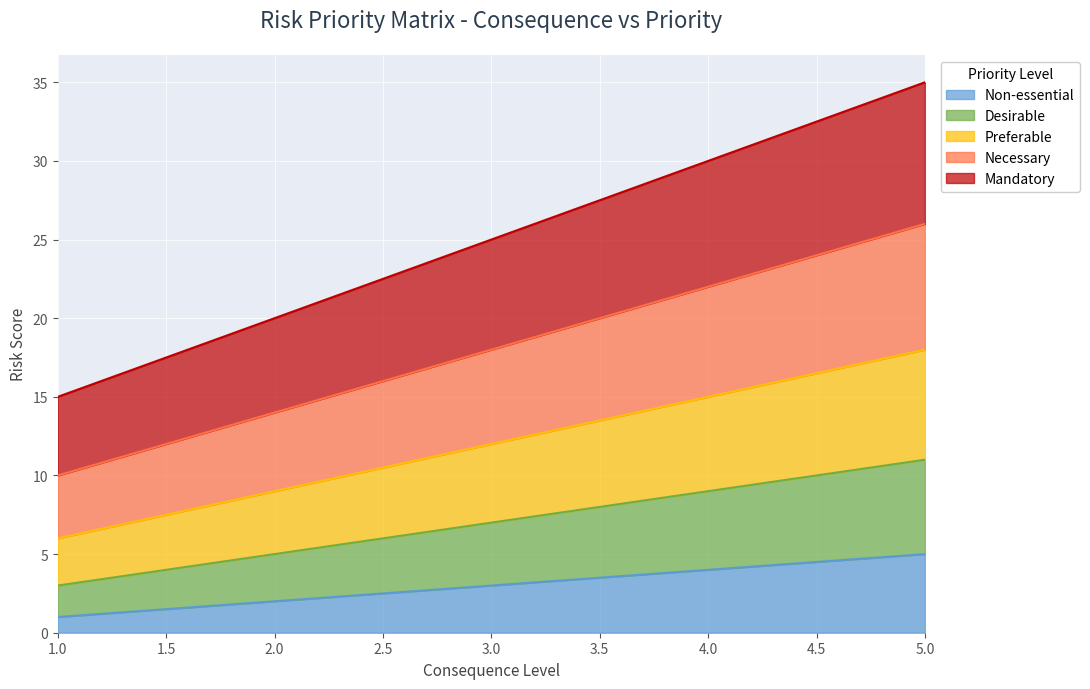

Does the chart display data point markers on the line(s)?

No